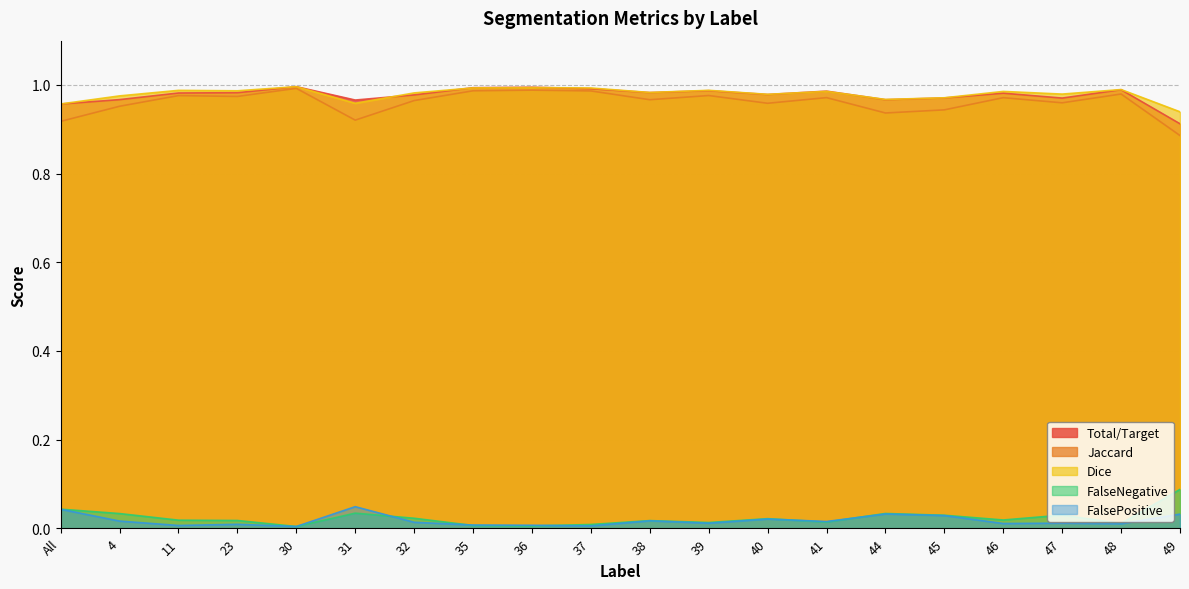

At which category is the sum across all series the highest?

30